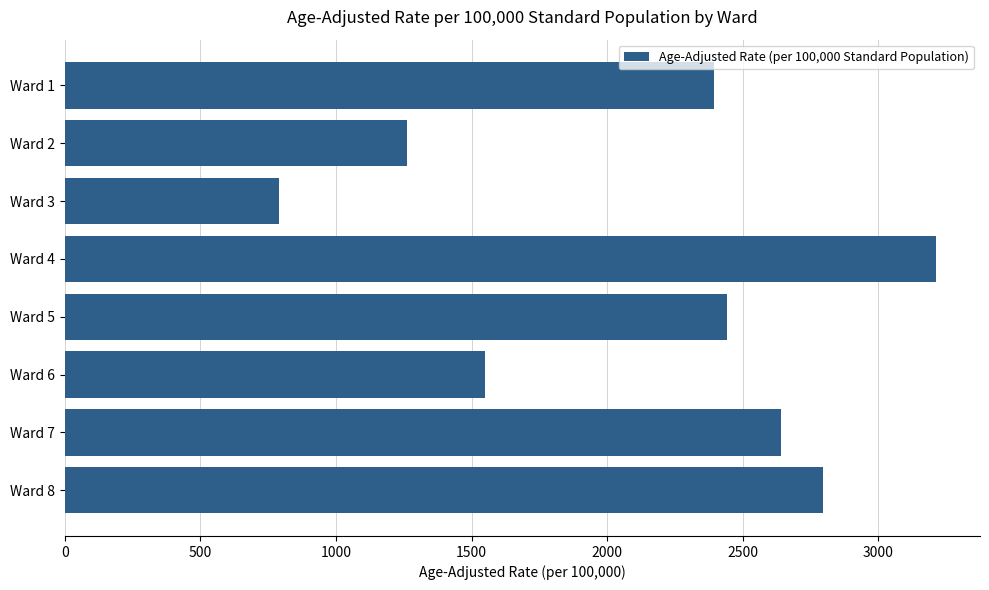

What is the ratio of the value at Ward 4 to the value at Ward 7?

1.2